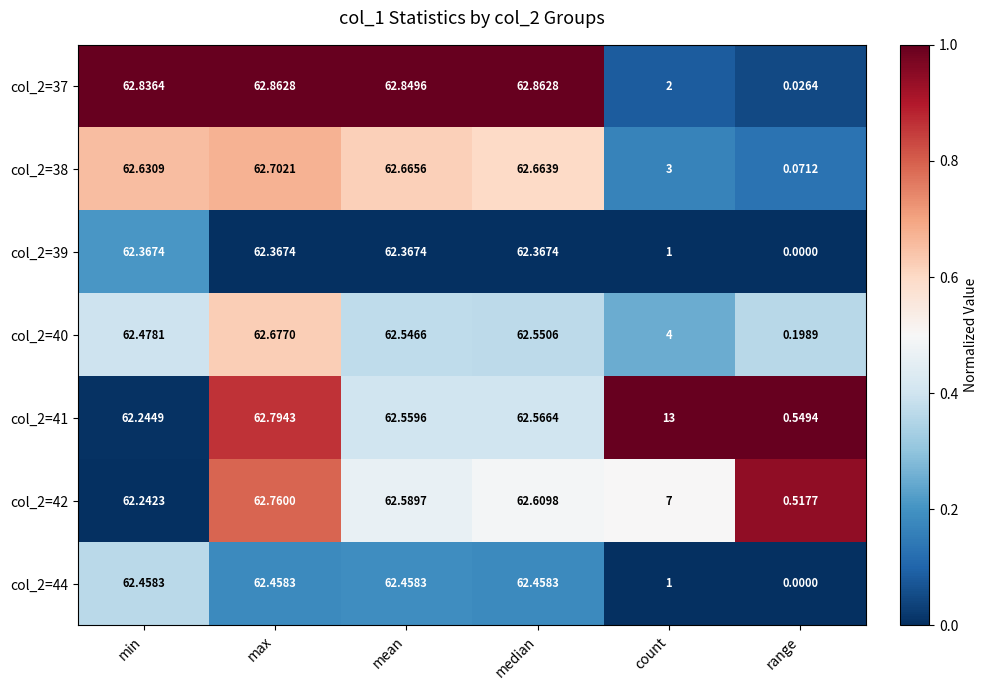

How many data points does each series have?

6